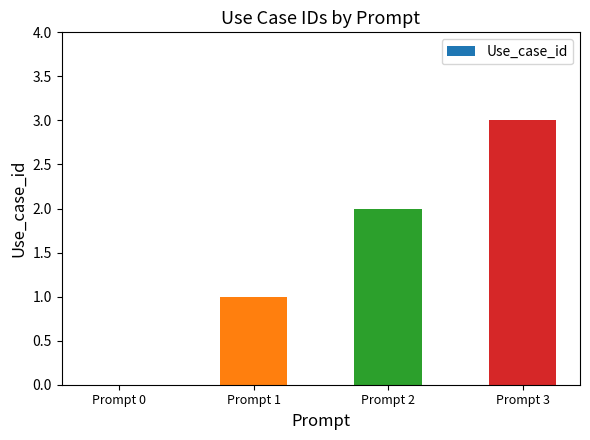

Reading left to right, list all the values displayed in this chart.

Prompt 0=0	Prompt 1=1	Prompt 2=2	Prompt 3=3